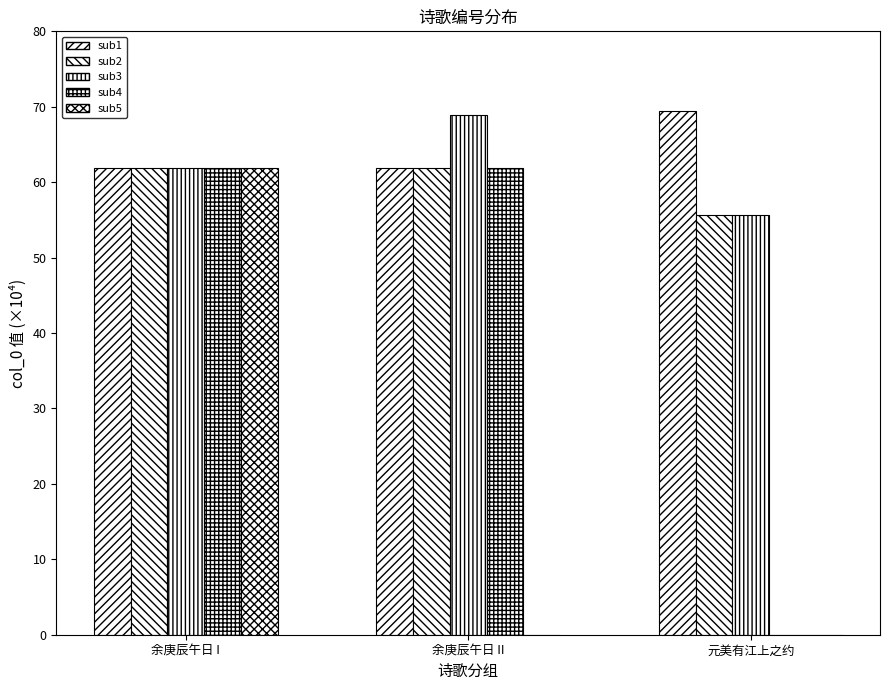

What is the value of the sub4 bar at the 2nd from the left?

61.9